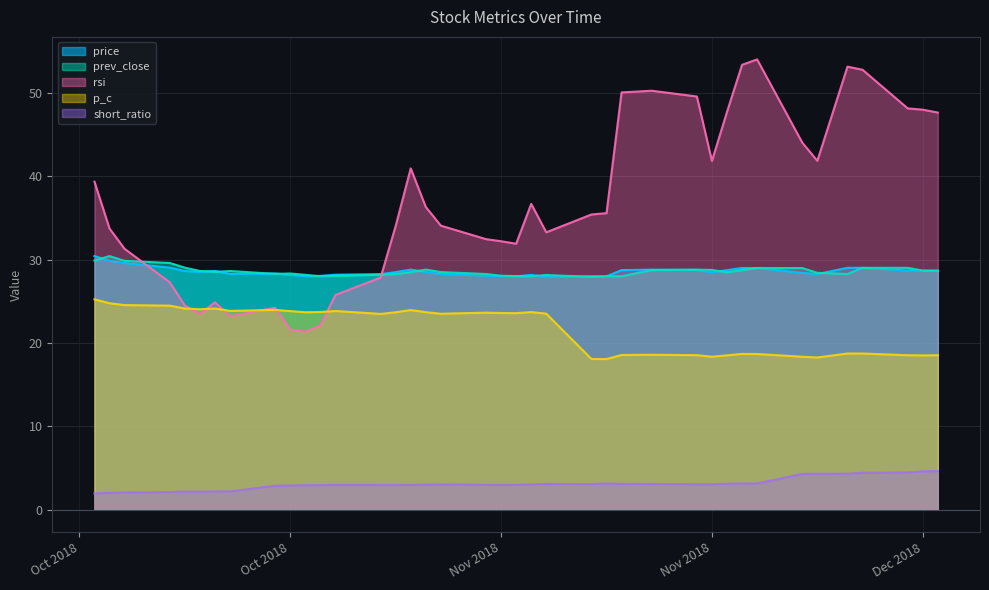

Reading right to left, list all the values displayed in this chart.

price: 28.7	28.7	28.7	29.0	29.0	28.3	28.4	29.0	29.0	28.7	28.5	28.8	28.8	28.8	28.0	28.0	27.9	28.2	28.0	28.0	28.1	28.3	28.5	28.8	28.5	28.3	28.2	28.1	28.0	28.2	28.3	28.3	28.6	28.5	28.6	29.0	29.6	29.9	30.4
prev_close: 28.7	28.7	29.0	29.0	28.3	28.4	29.0	29.0	28.7	28.5	28.8	28.8	28.8	28.0	28.0	27.9	28.2	28.0	28.0	28.1	28.3	28.5	28.8	28.5	28.3	28.2	28.1	28.0	28.2	28.3	28.3	28.6	28.5	28.6	29.0	29.6	29.9	30.4	29.9
rsi: 47.6	48.0	48.1	52.8	53.2	41.9	44.0	54.0	53.4	47.7	41.9	49.6	50.3	50.1	35.6	35.4	33.3	36.7	31.9	32.2	32.5	34.1	36.3	41.0	34.0	27.9	25.8	22.1	21.4	21.6	24.2	23.2	24.9	23.5	24.5	27.3	31.3	33.7	39.4
p_c: 18.5	18.5	18.5	18.7	18.7	18.3	18.4	18.7	18.7	18.5	18.4	18.5	18.6	18.6	18.1	18.1	23.5	23.7	23.6	23.6	23.6	23.5	23.7	23.9	23.7	23.5	23.8	23.7	23.7	23.8	24.0	23.9	24.1	24.1	24.1	24.5	24.6	24.8	25.2
short_ratio: 4.6	4.6	4.5	4.4	4.3	4.3	4.3	3.1	3.1	3.1	3.0	3.0	3.1	3.1	3.1	3.1	3.1	3.0	3.0	3.0	3.0	3.0	3.0	3.0	3.0	3.0	3.0	2.9	2.9	2.9	2.9	2.2	2.2	2.2	2.2	2.1	2.1	2.0	2.0